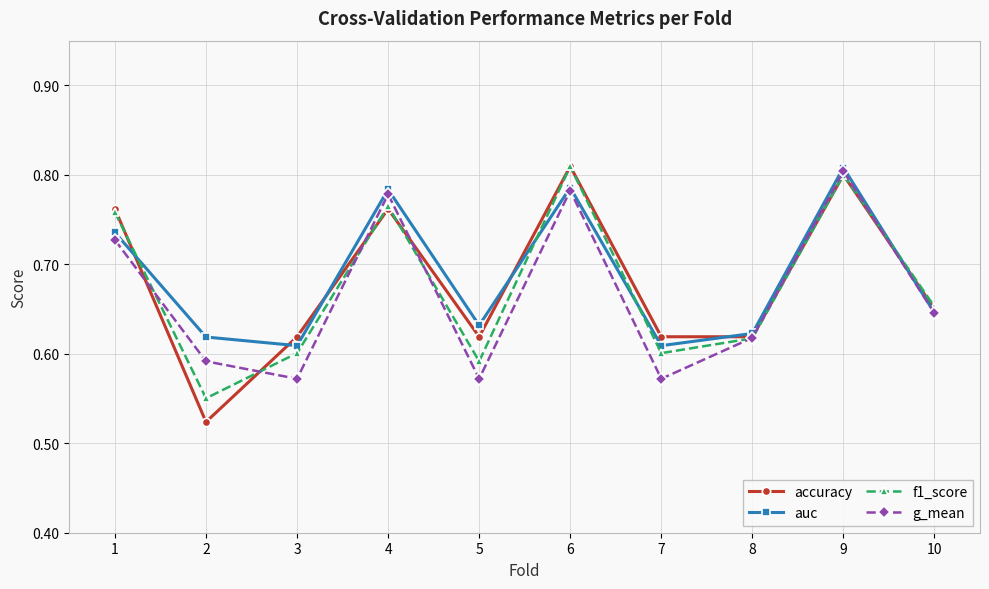

Between which two adjacent categories do g_mean and f1_score first intersect?

1 and 2